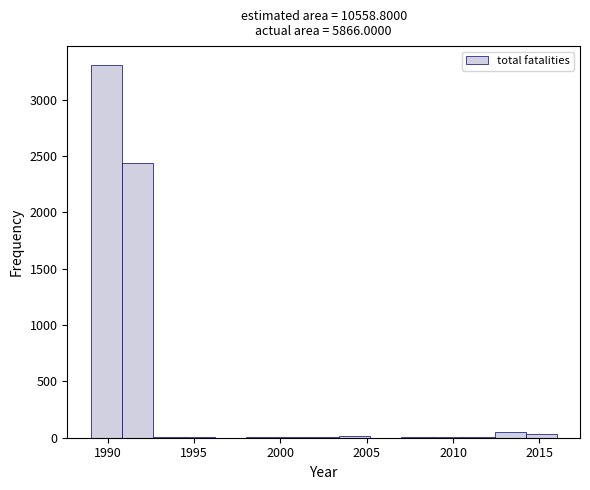

Read against the x-axis, roughly where is the centre of the tallest bar?

1990.0